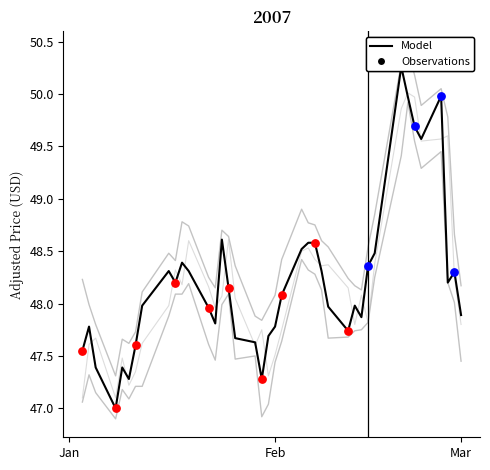

At how many categories does at least one series exceed 49?

6